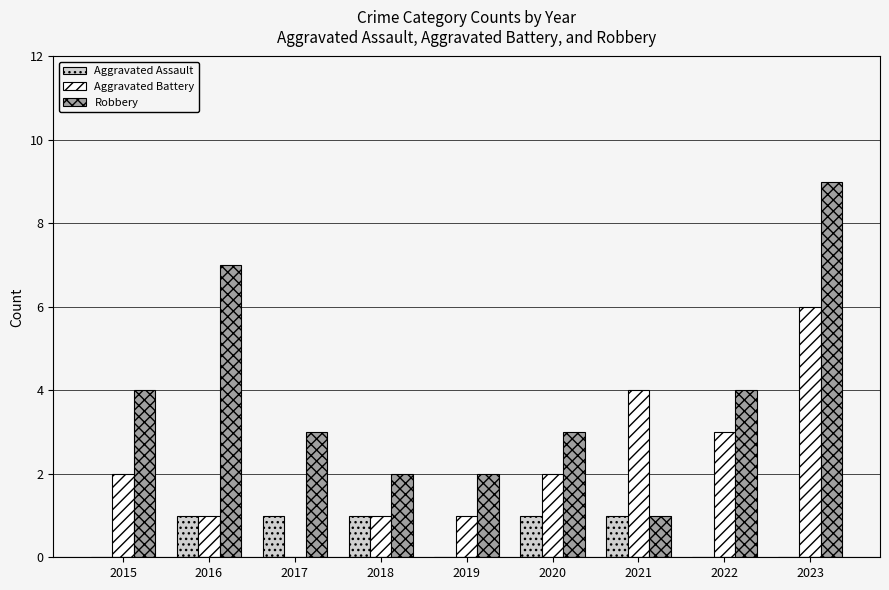

What is the sum of all Robbery values?

35